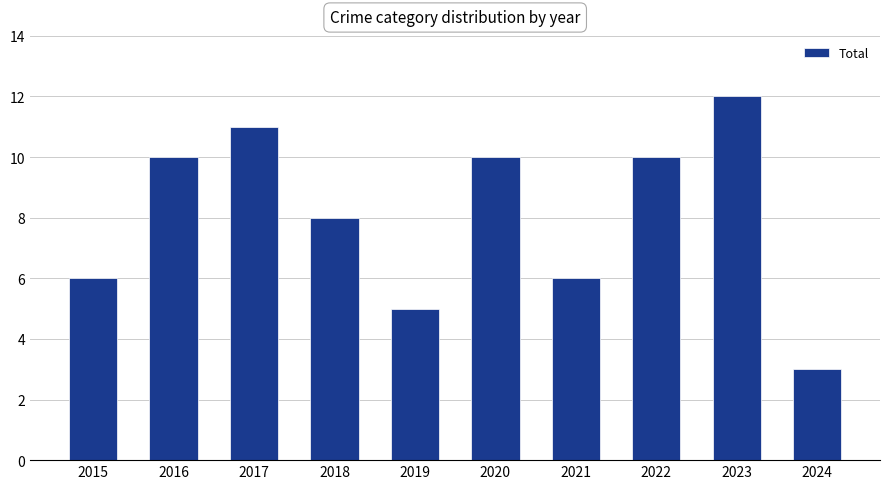

What is the ratio of the value at 2023 to the value at 2017?

1.1